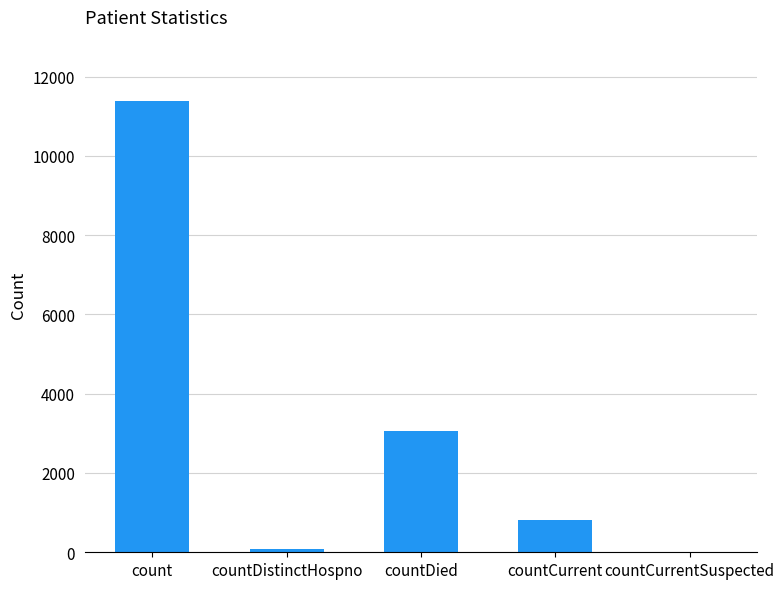

Count the number of categories in the chart.

5